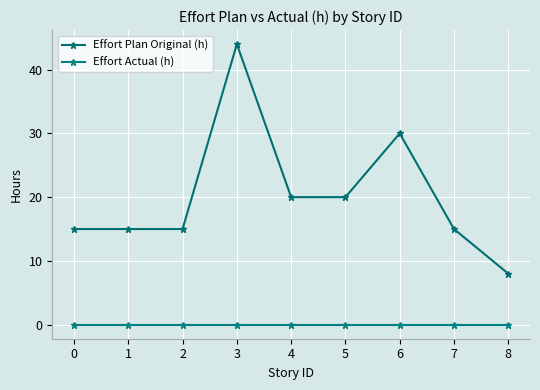

How many data points does each series have?

9